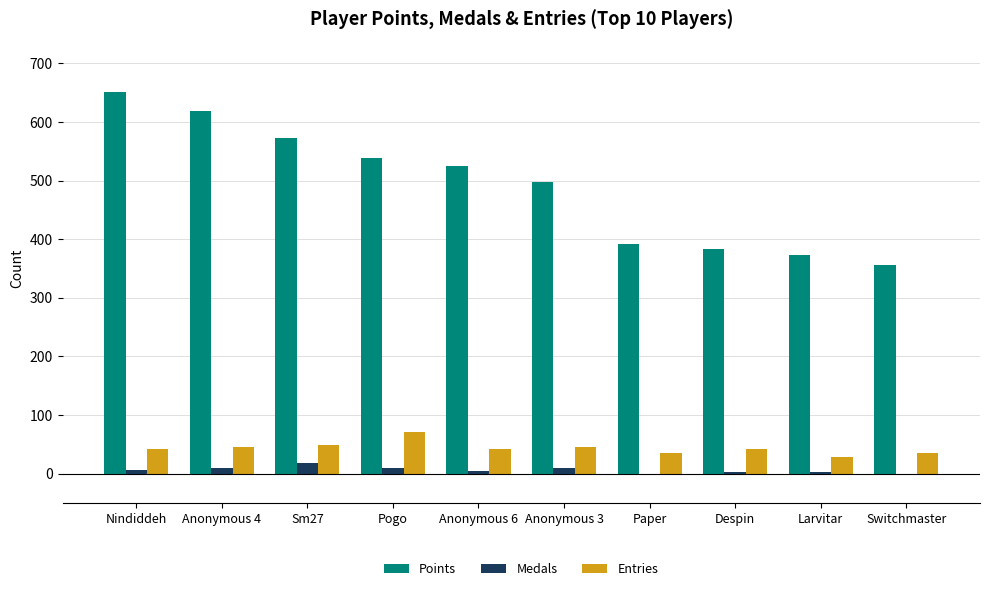

What are all the series names shown in the legend?

Points, Medals, Entries